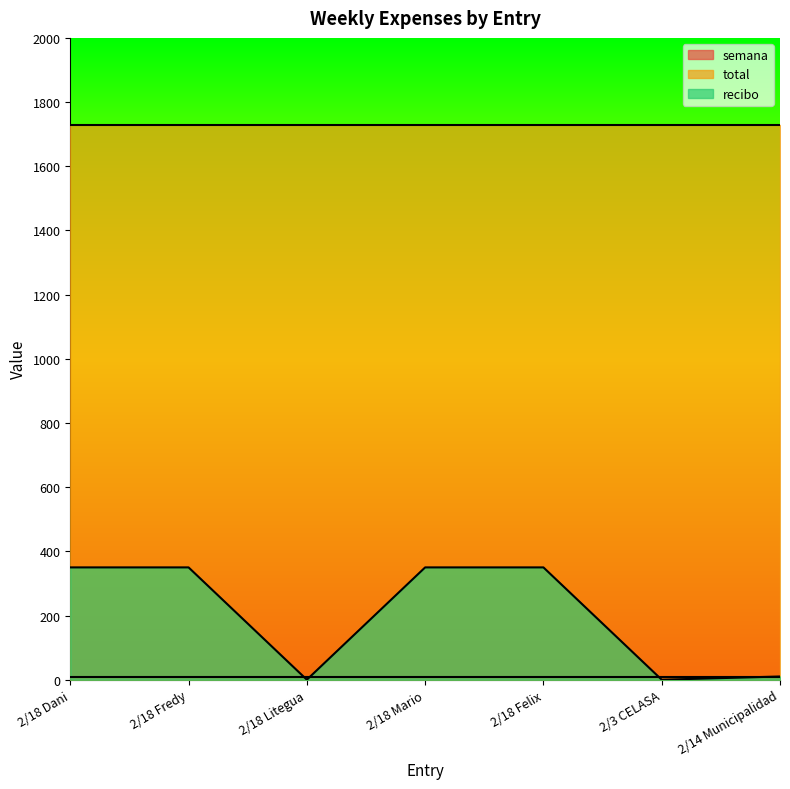

How many intersections are there between recibo and semana?

4